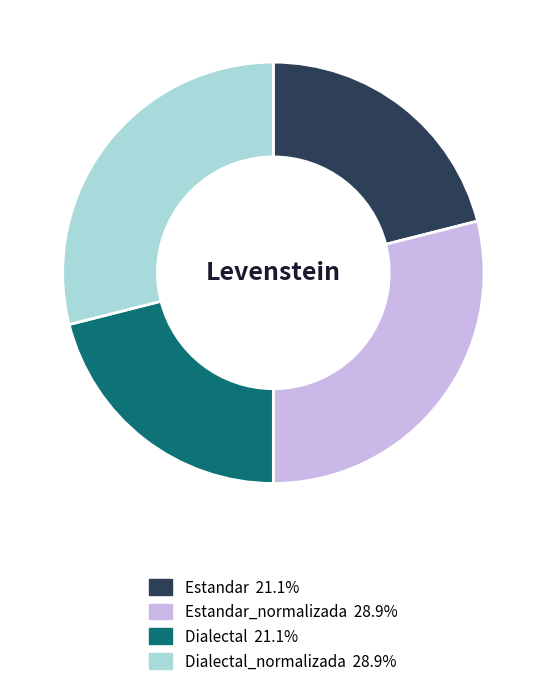

Is there a majority slice in this chart?

No